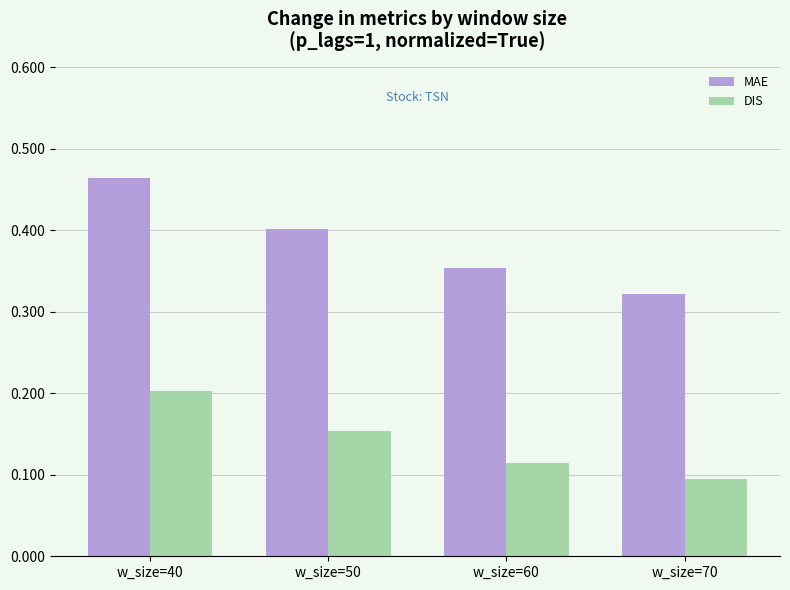

Is the value of MAE at w_size=50 greater than the value of DIS at w_size=50?

Yes